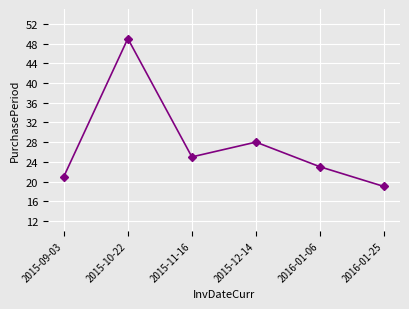

True or false: the data shows 28 at 2015-12-14.

True